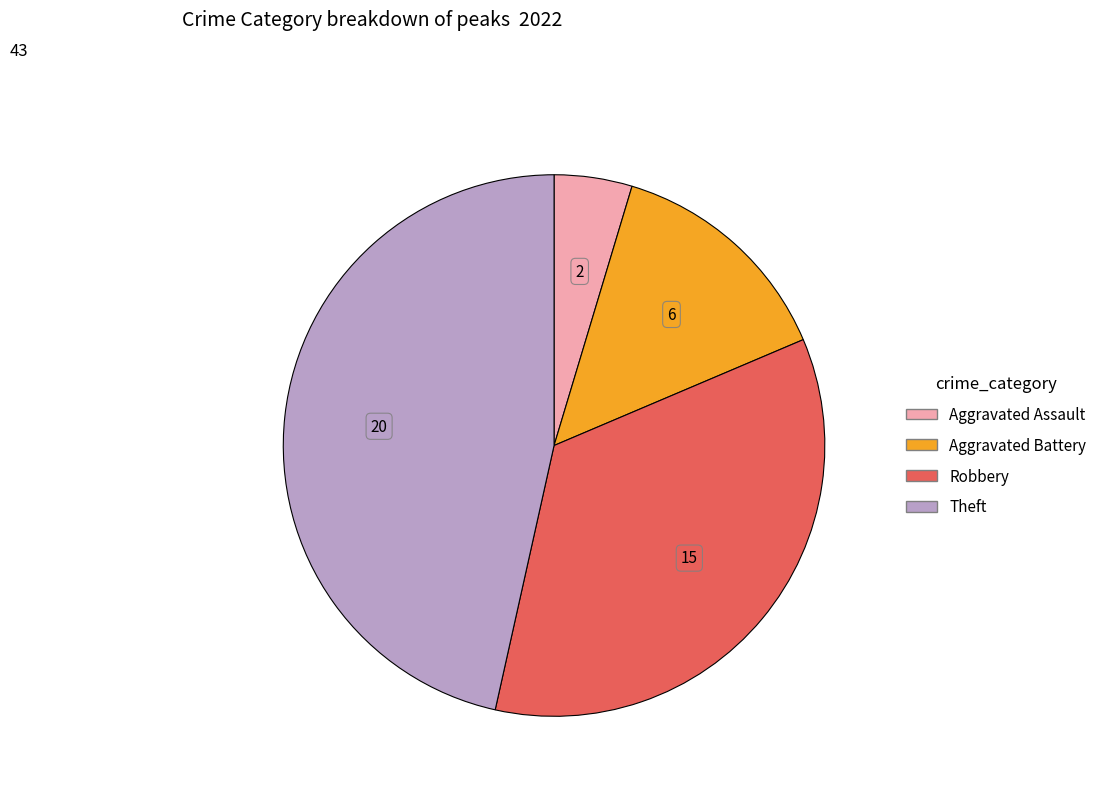

Is there any slice that represents more than half of the pie?

No